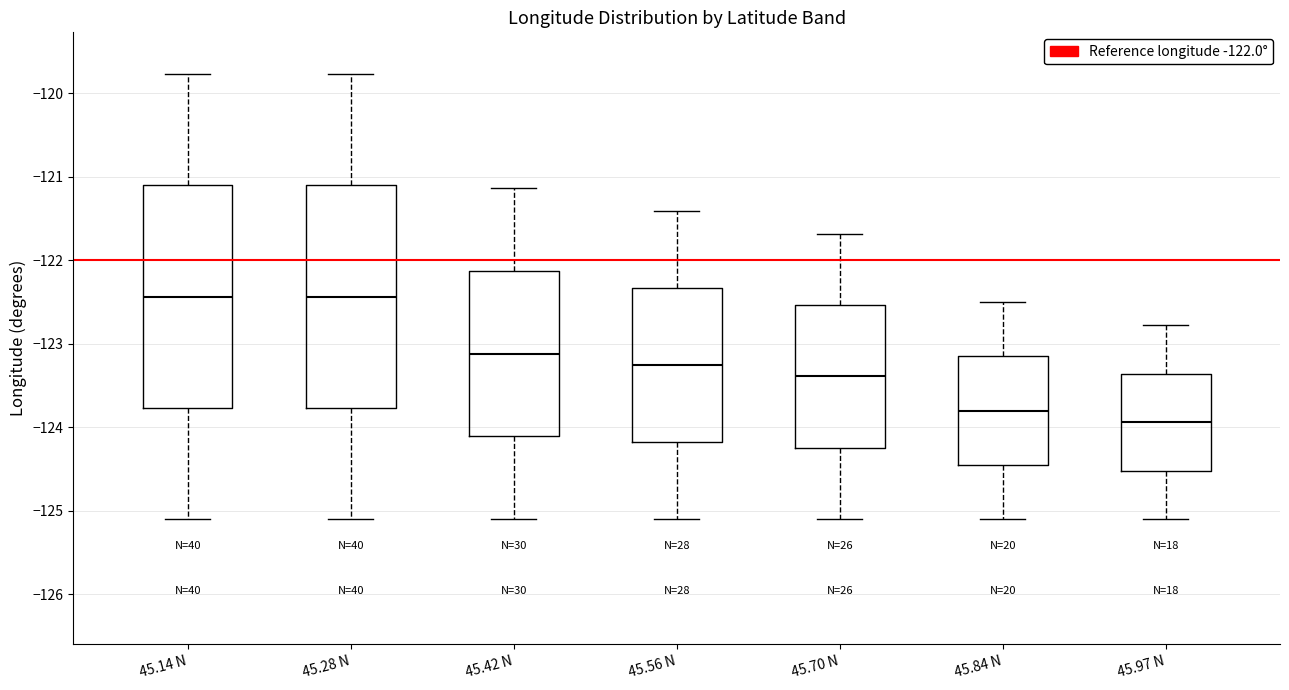

Reading left to right, read every box against the y-axis: the position of its median line, the range the box covers, and the ends of its whiskers. The values are not printed on the chart, so give them approximately, as read against the axis.

45.14 N: median -122.4, box -123.8 to -121.1, whiskers -125.1 to -119.8
45.28 N: median -122.4, box -123.8 to -121.1, whiskers -125.1 to -119.8
45.42 N: median -123.1, box -124.1 to -122.1, whiskers -125.1 to -121.1
45.56 N: median -123.3, box -124.2 to -122.3, whiskers -125.1 to -121.4
45.70 N: median -123.4, box -124.2 to -122.5, whiskers -125.1 to -121.7
45.84 N: median -123.8, box -124.4 to -123.2, whiskers -125.1 to -122.5
45.97 N: median -123.9, box -124.5 to -123.4, whiskers -125.1 to -122.8